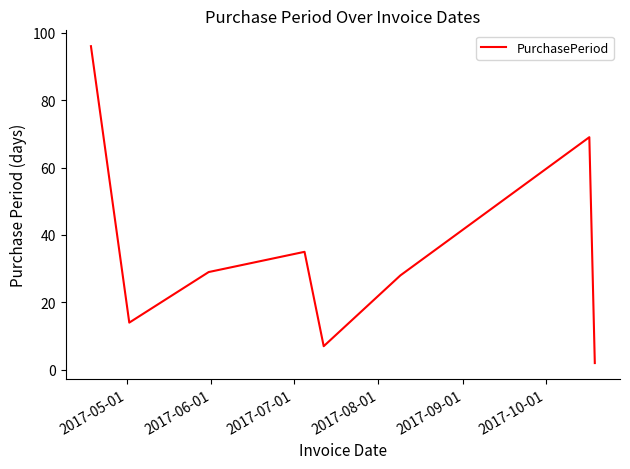

Reading left to right, list all the values displayed in this chart.

96	14	29	35	7	28	69	2